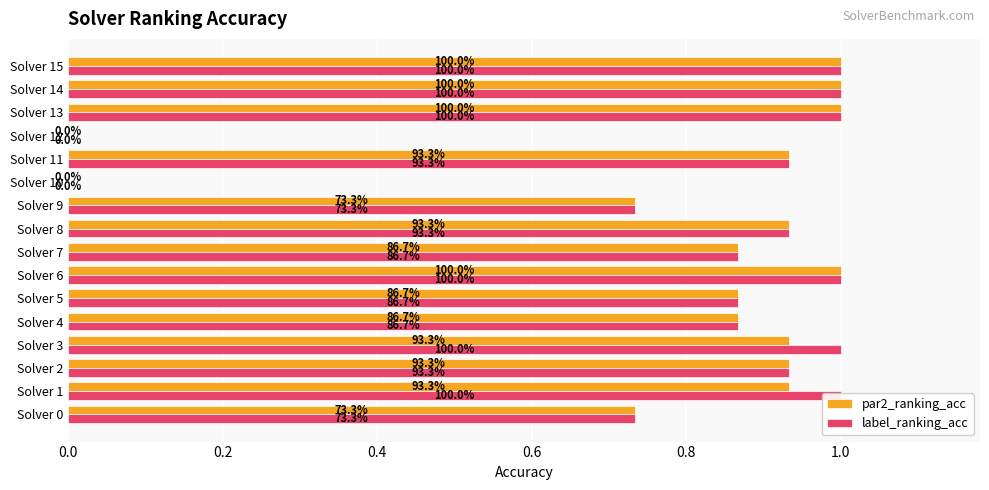

Which has a higher value, Solver 8 or Solver 7?

Solver 8